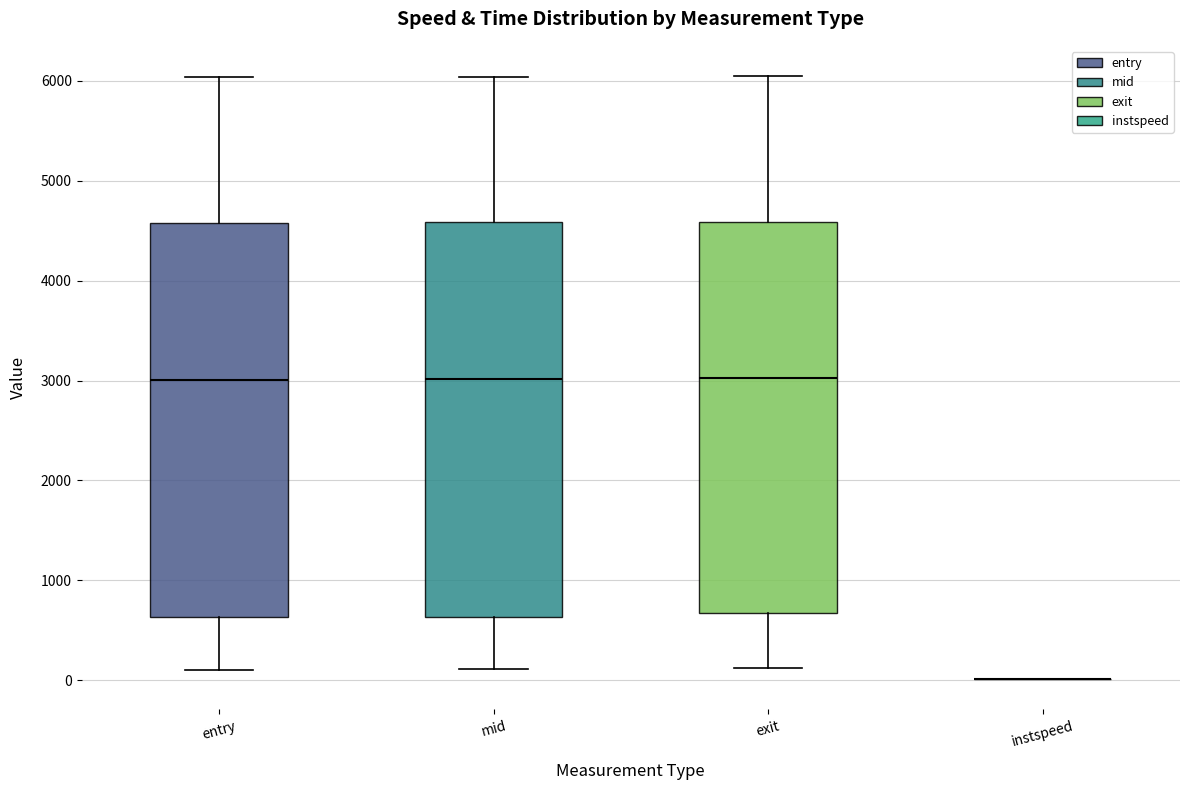

Where is the lower edge of the box for mid on the y-axis? The values are not printed on the chart, so give them approximately, as read against the axis.

600